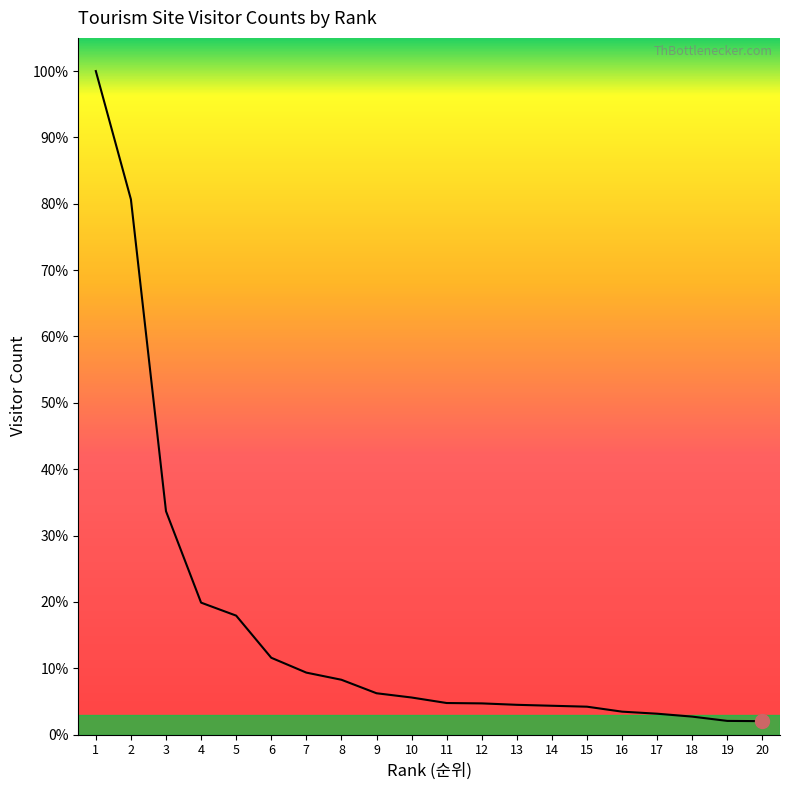

Does the chart display data point markers on the line(s)?

No